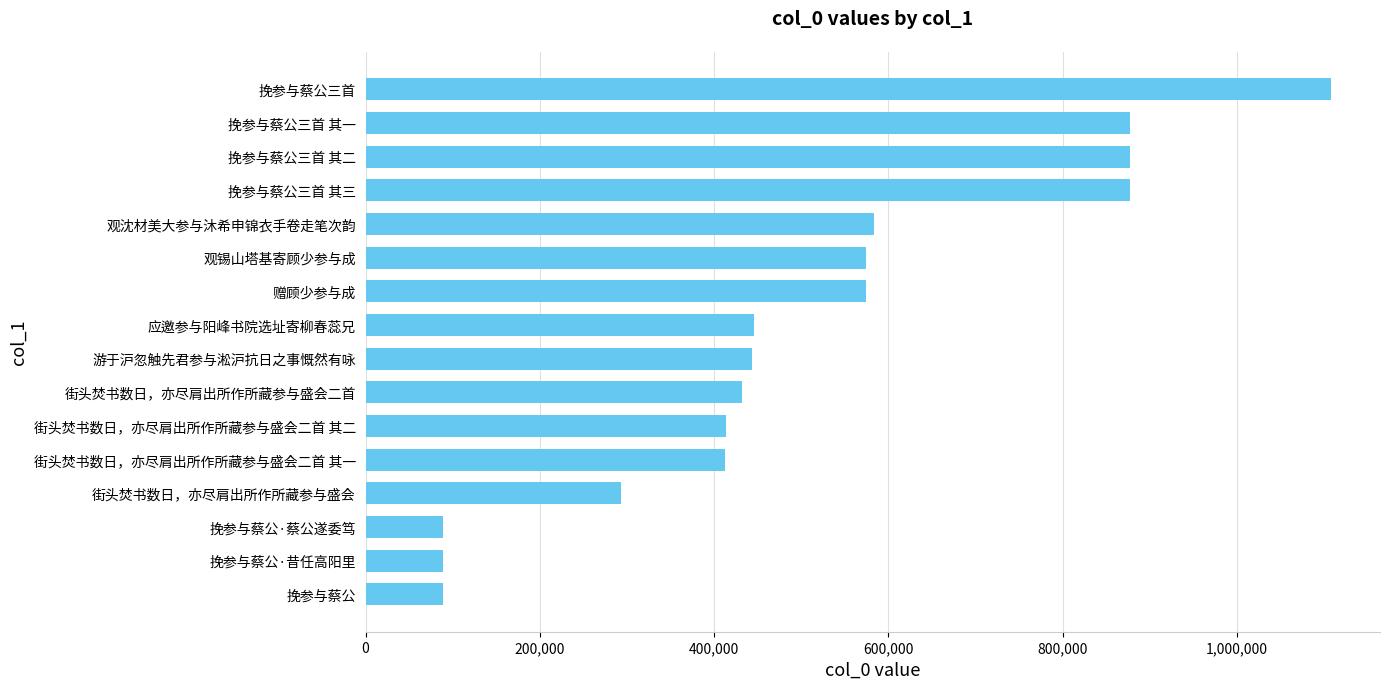

Are the bars grouped side by side (vs. stacked)?

No